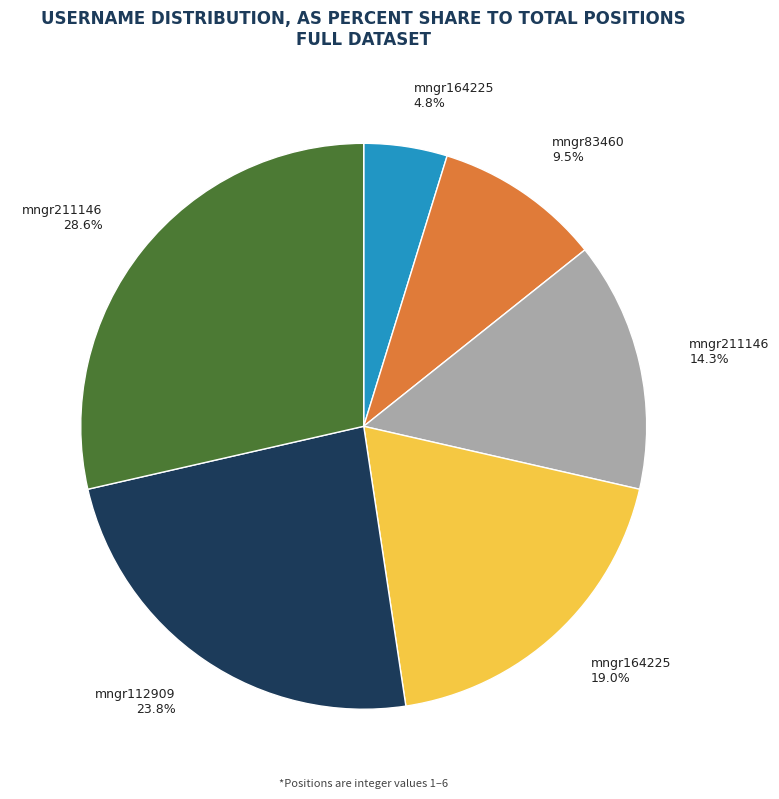

Is there a majority slice in this chart?

No